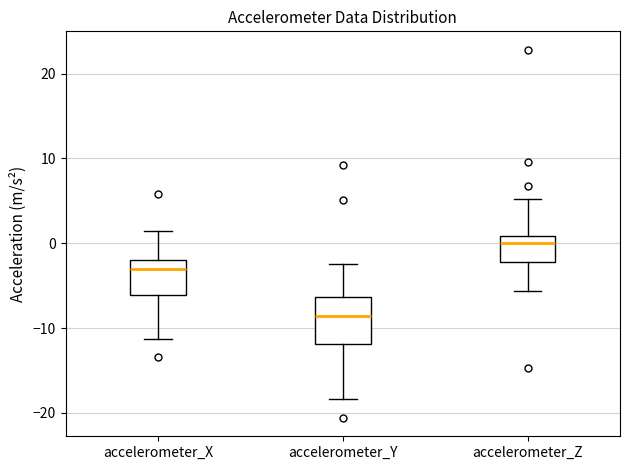

Which box is the tallest, from its lower edge to its upper edge?

accelerometer_Y